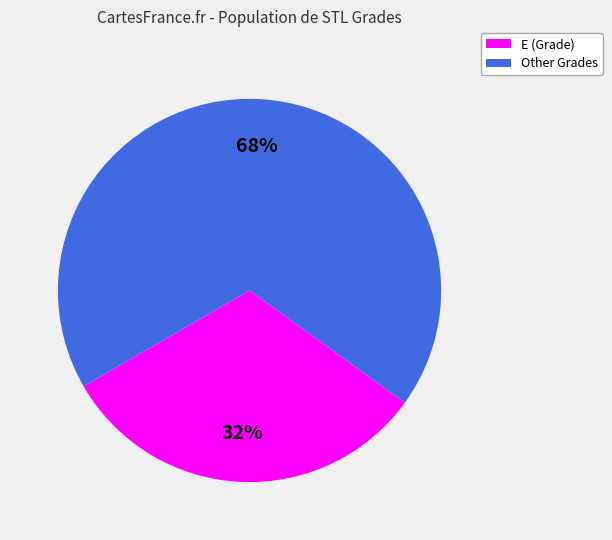

To the nearest percent, what is the average slice percentage?

50%